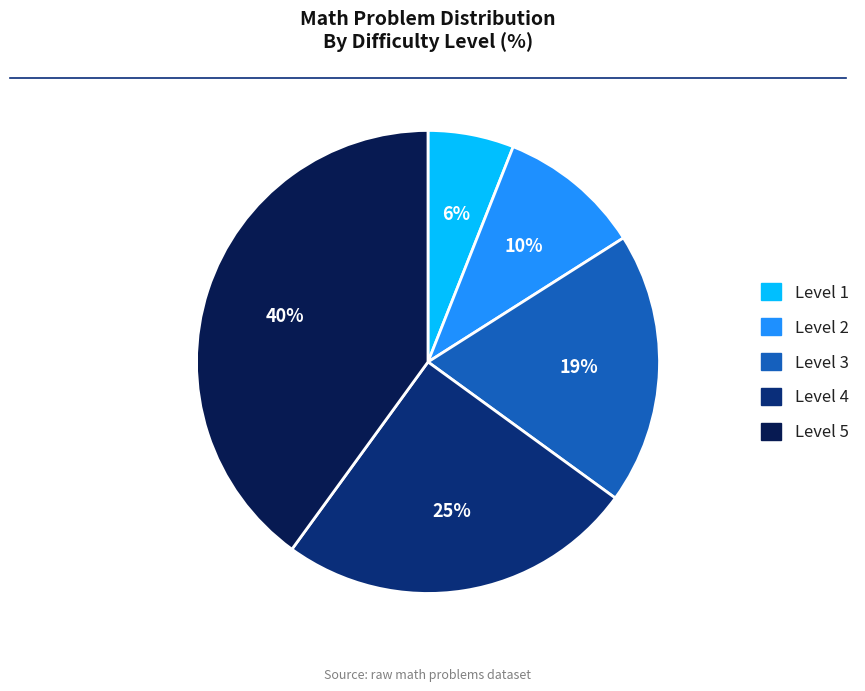

The Level 2 slice represents 10% of the pie. True or false?

True